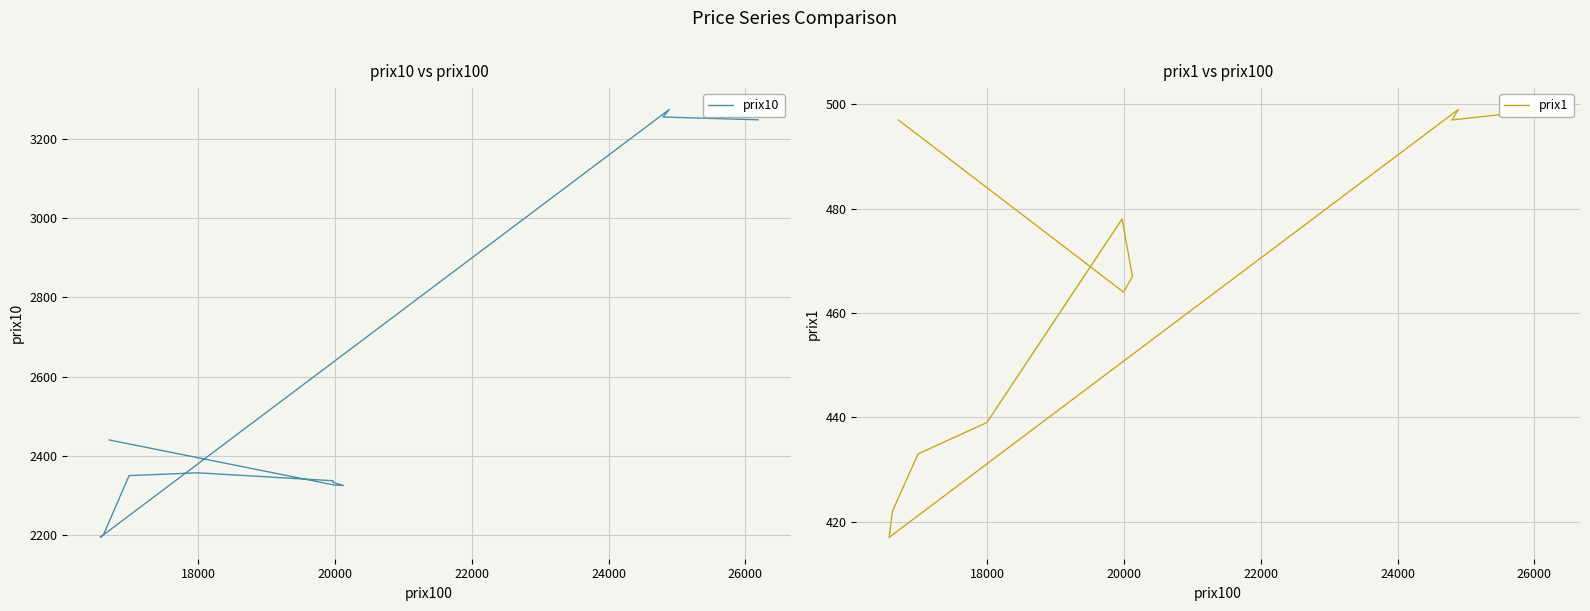

The prix1 series shows 178 at 8. True or false?

False